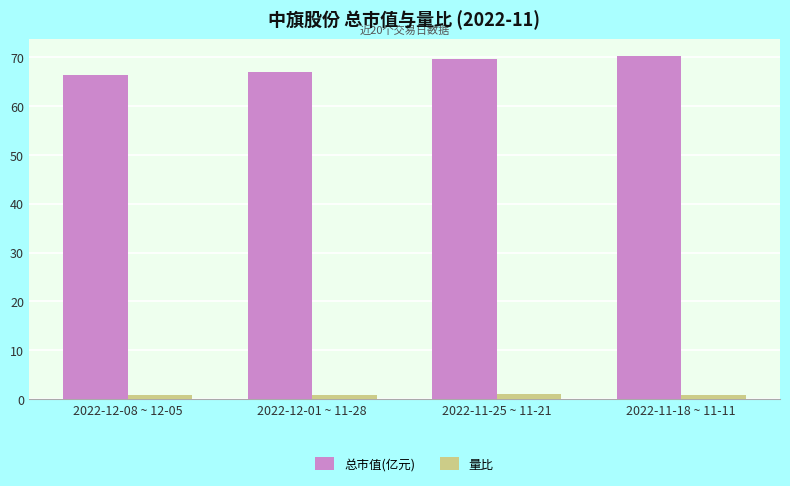

Is the value of 量比 at 2022-11-25 ~ 11-21 greater than the value of 总市值(亿元) at 2022-11-25 ~ 11-21?

No